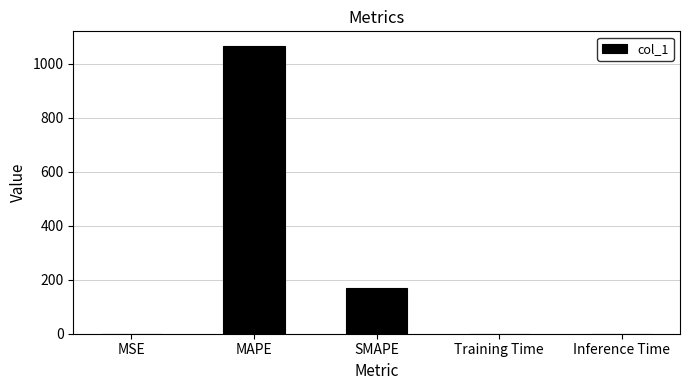

At which category does the chart reach its peak across all series?

MAPE